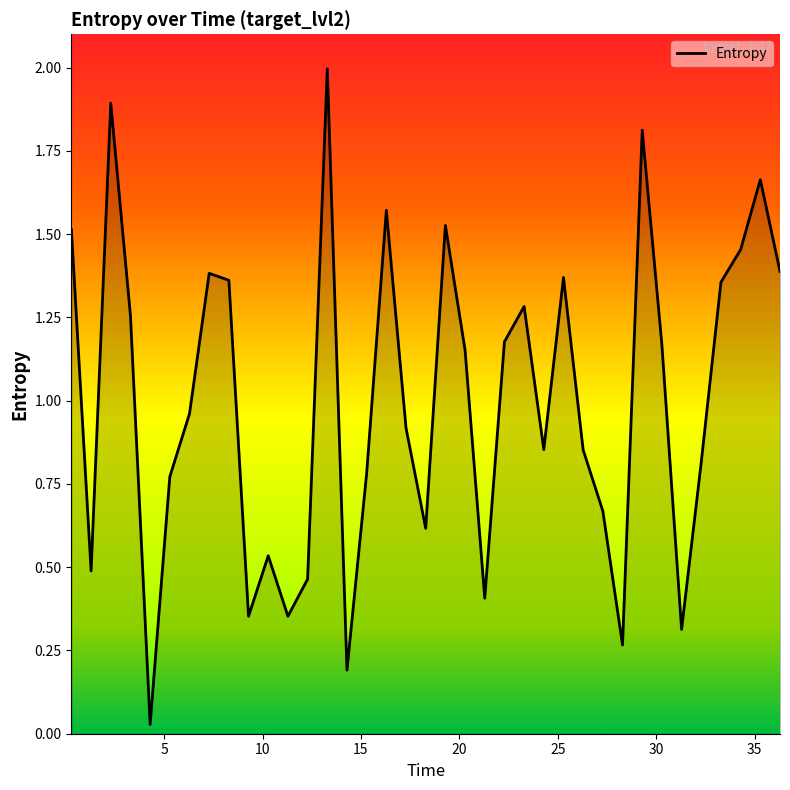

What is the difference between the maximum and second lowest values?

1.8